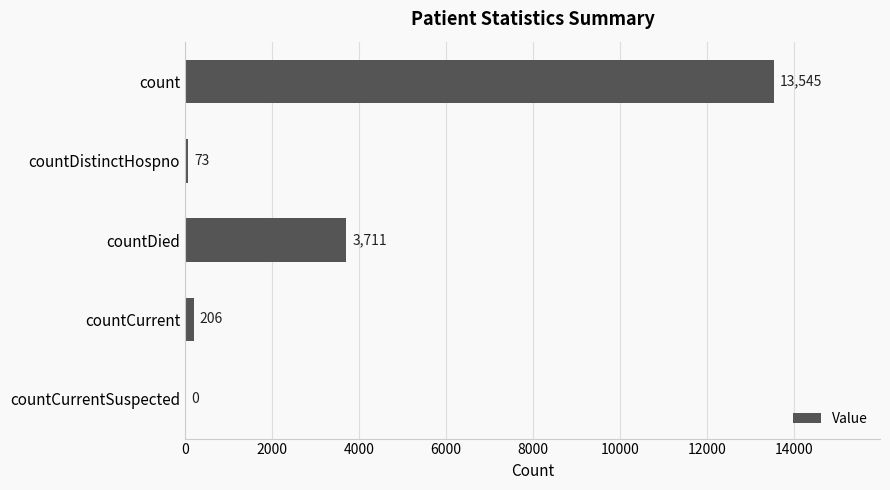

How many values are above zero?

4